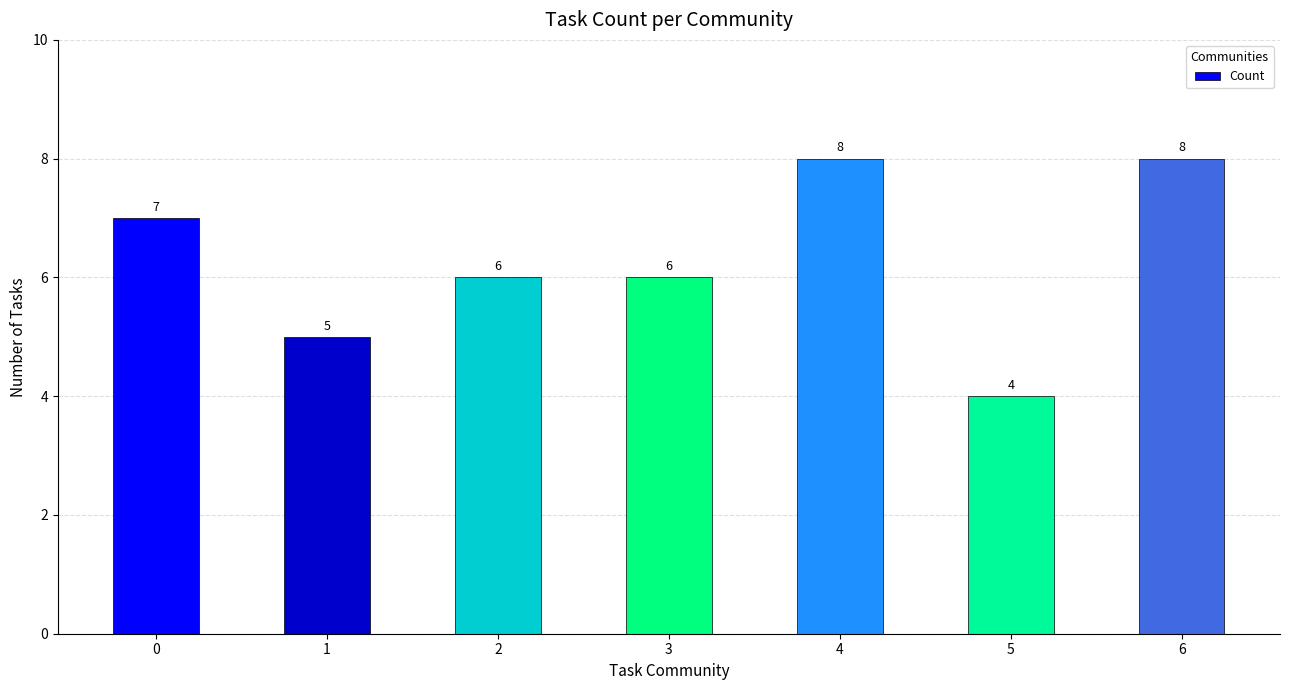

Which label corresponds to the smallest value in the chart?

5